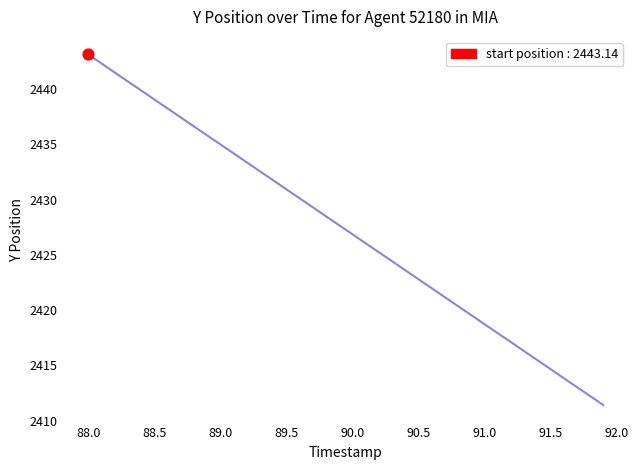

What is the smallest value displayed?

2411.4